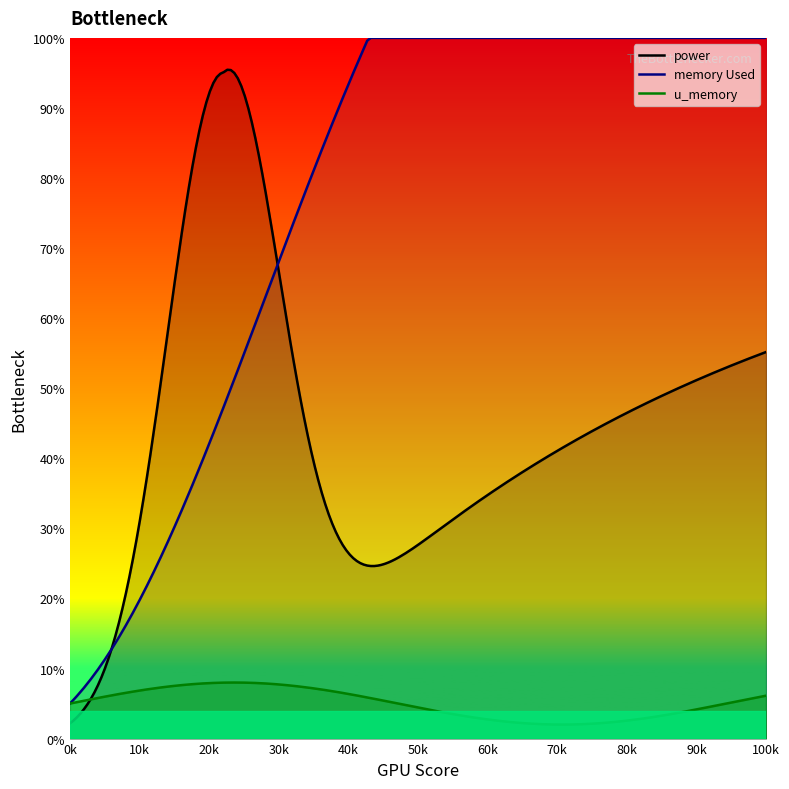

What is the minimum value shown in the chart?

2.0